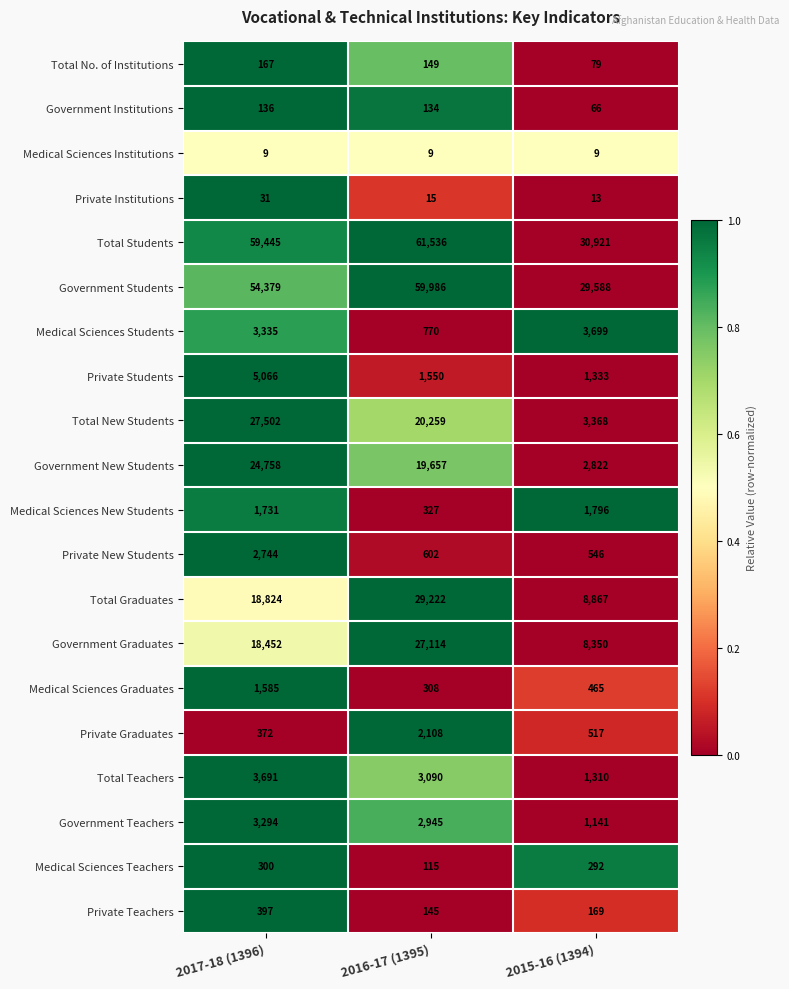

How many categories are shown in the chart?

3